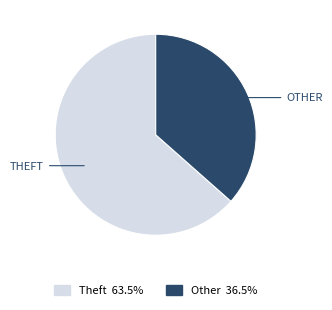

Does any single category account for the majority?

Yes